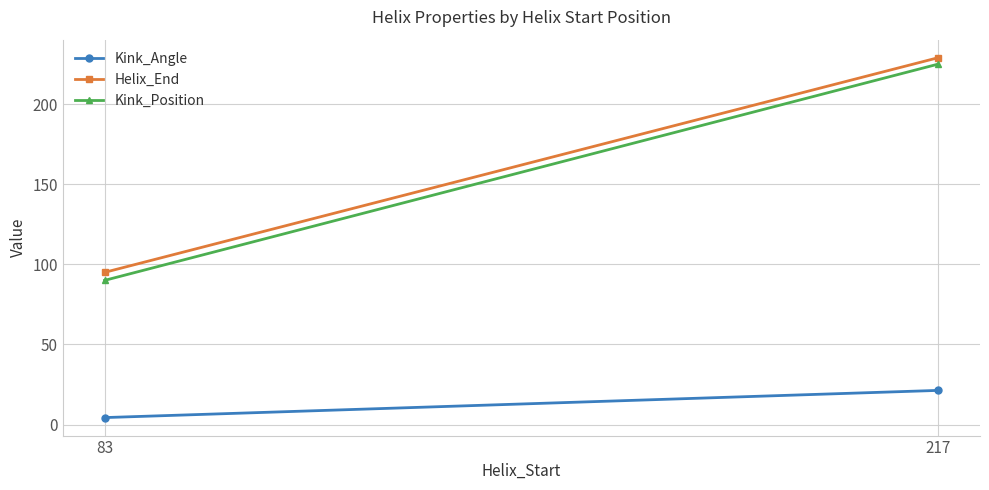

What is the maximum value for Kink_Angle?

21.3